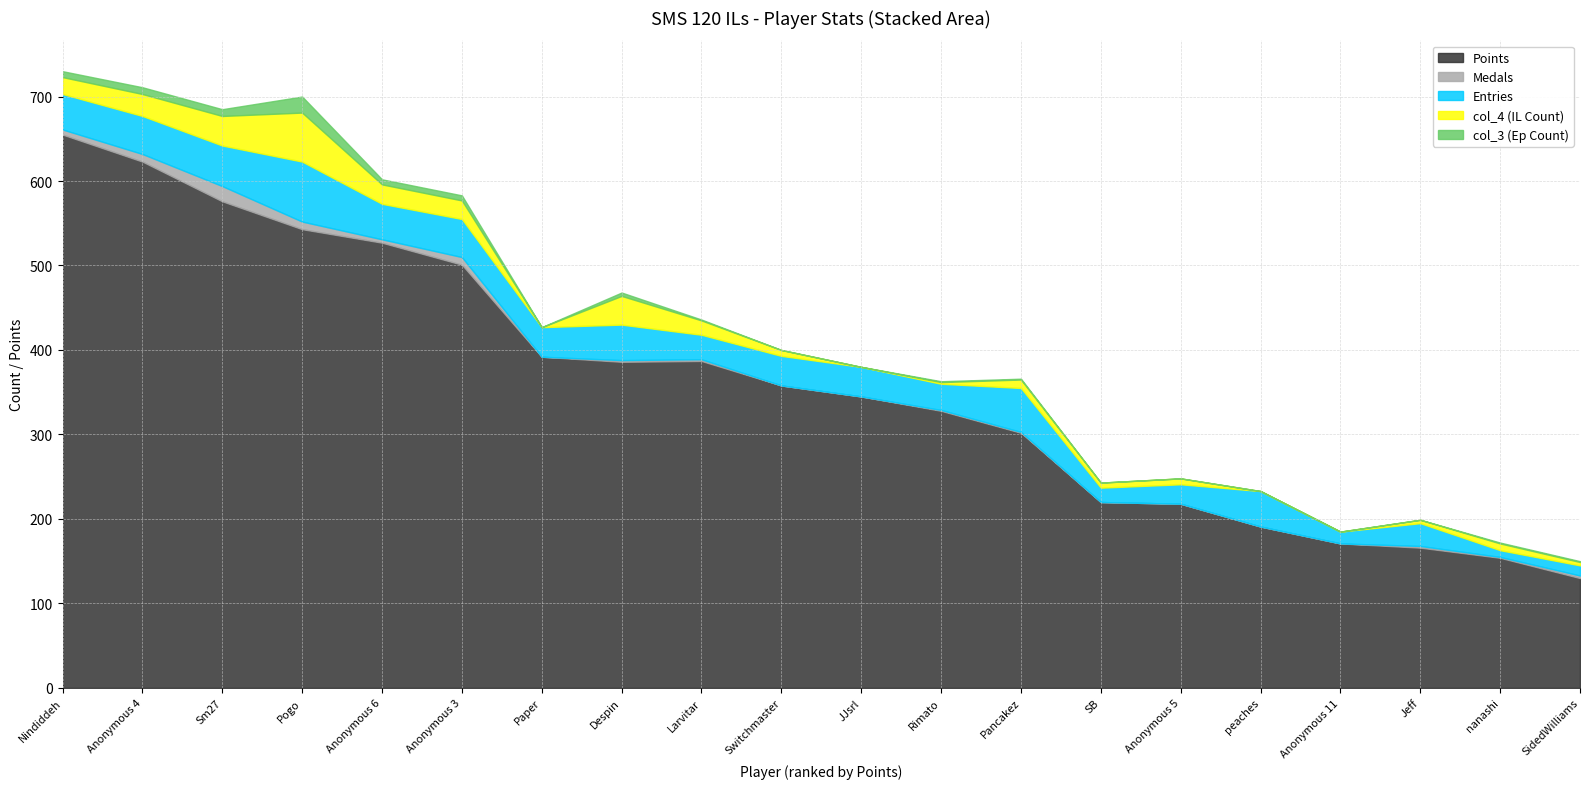

At which label does Medals first exceed 2?

Nindiddeh